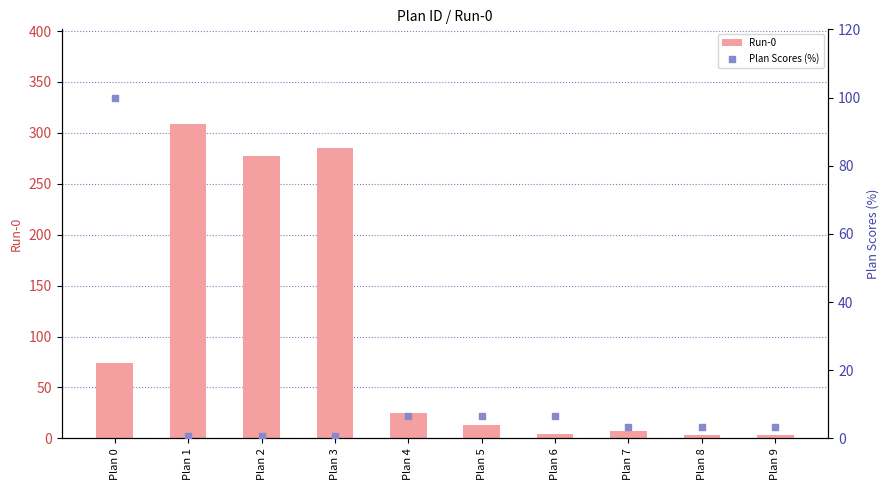

Is the value of Run-0 at Plan 5 greater than the value of Plan Scores (%) at Plan 9?

Yes